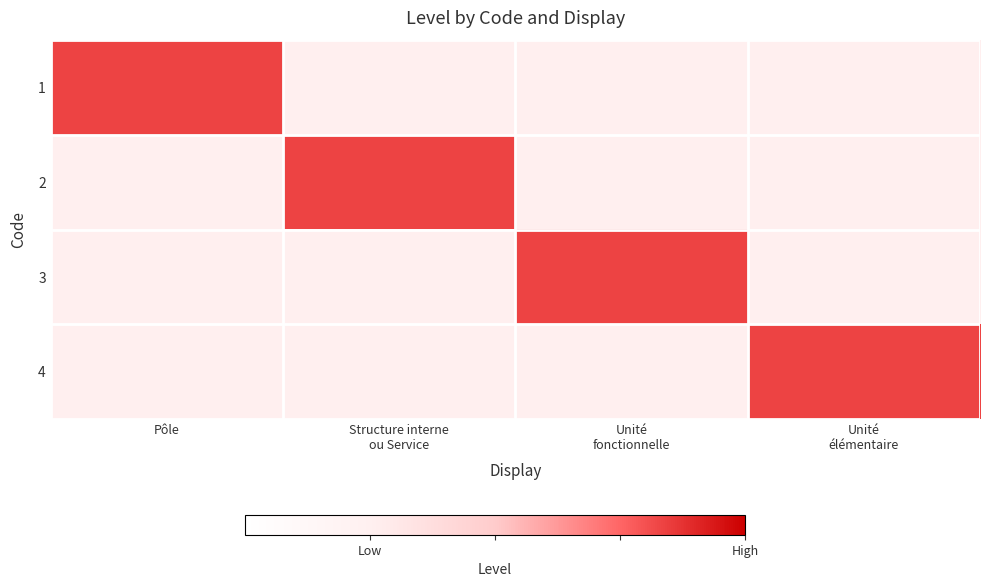

What is the total value across all series at Pôle?

1.9